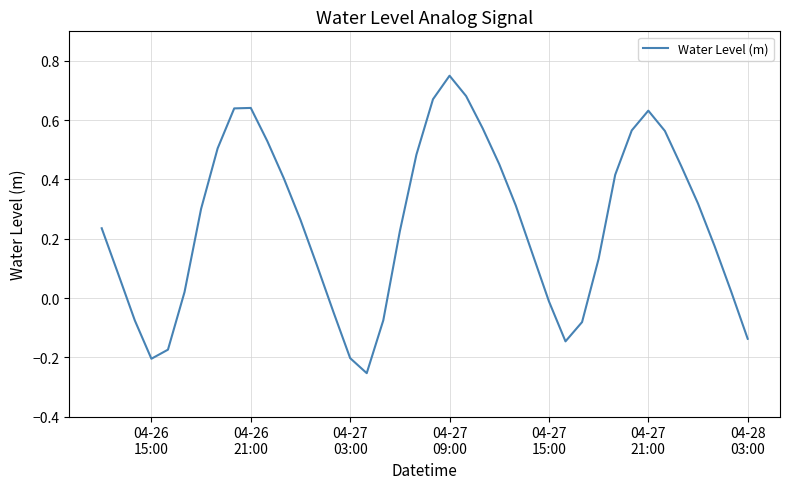

What is the value of the 30th point from the left?

-0.1